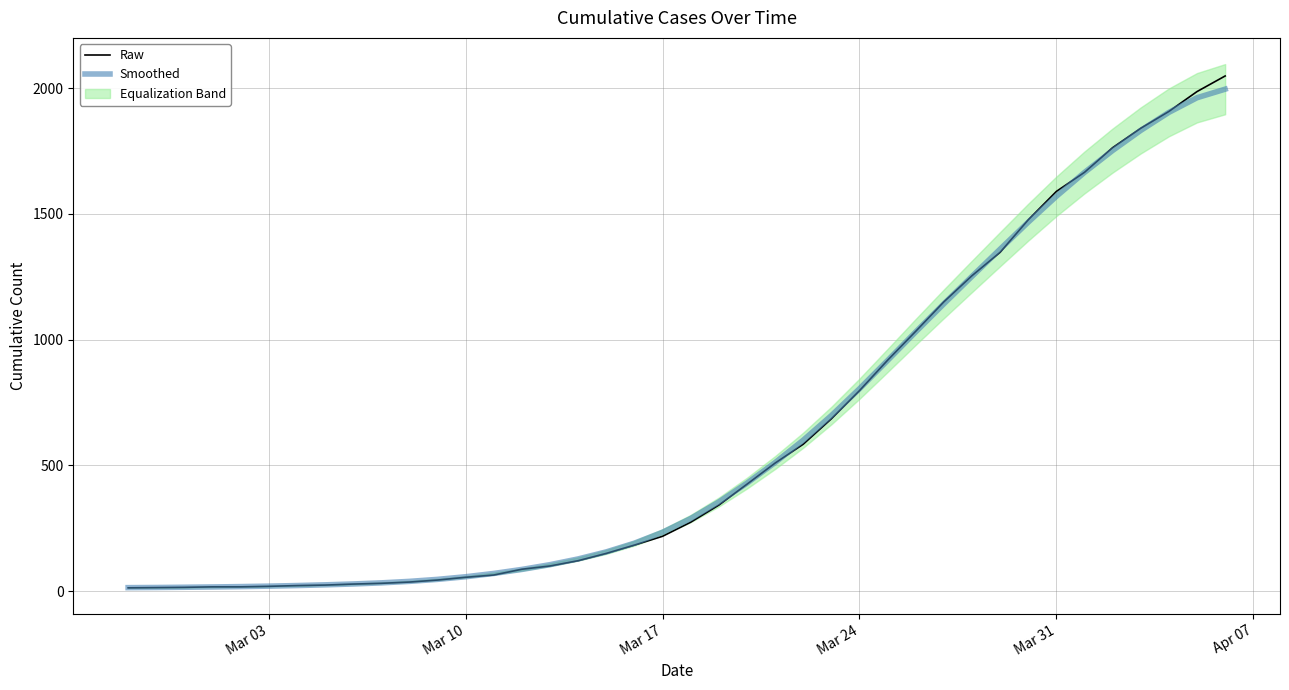

What is the maximum value for Smoothed?

1995.5